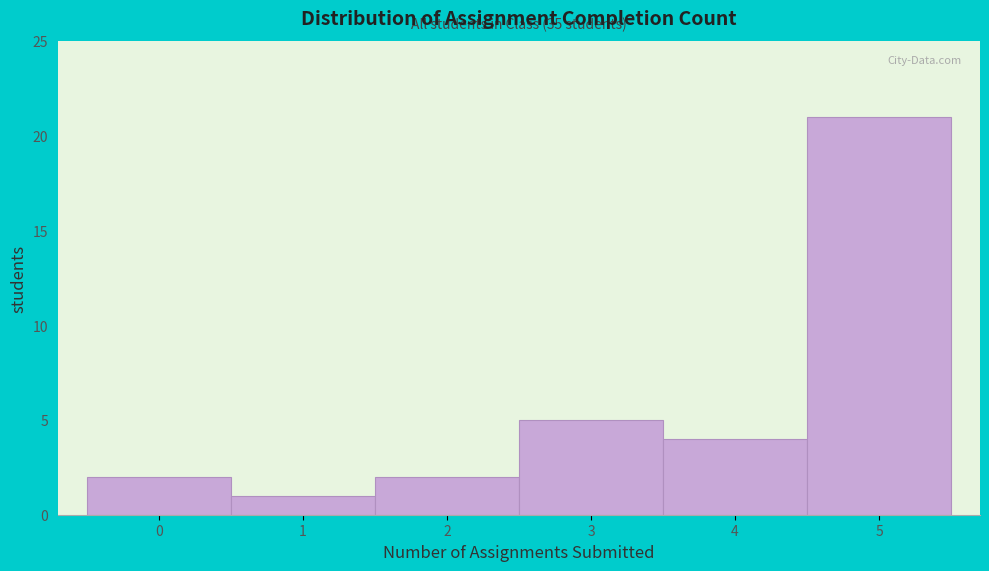

Over which range of the x-axis is the bar tallest?

4.5 to 5.5